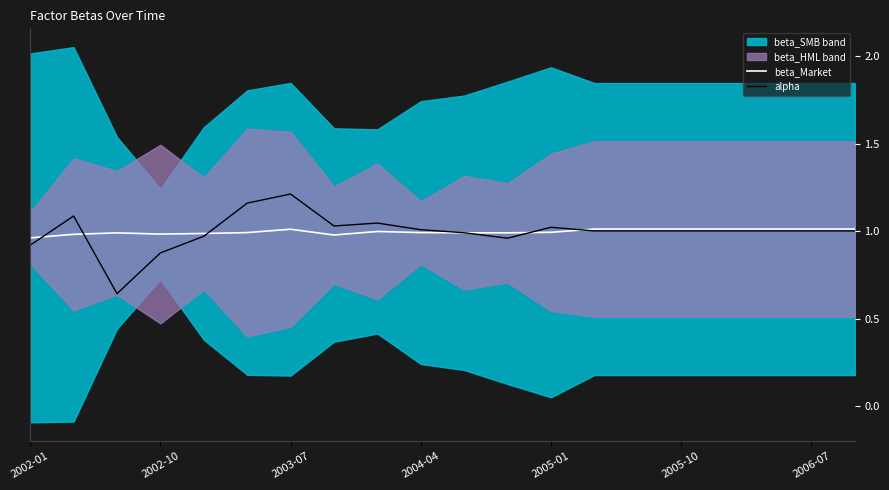

True or false: beta_Market and alpha intersect in this chart.

True